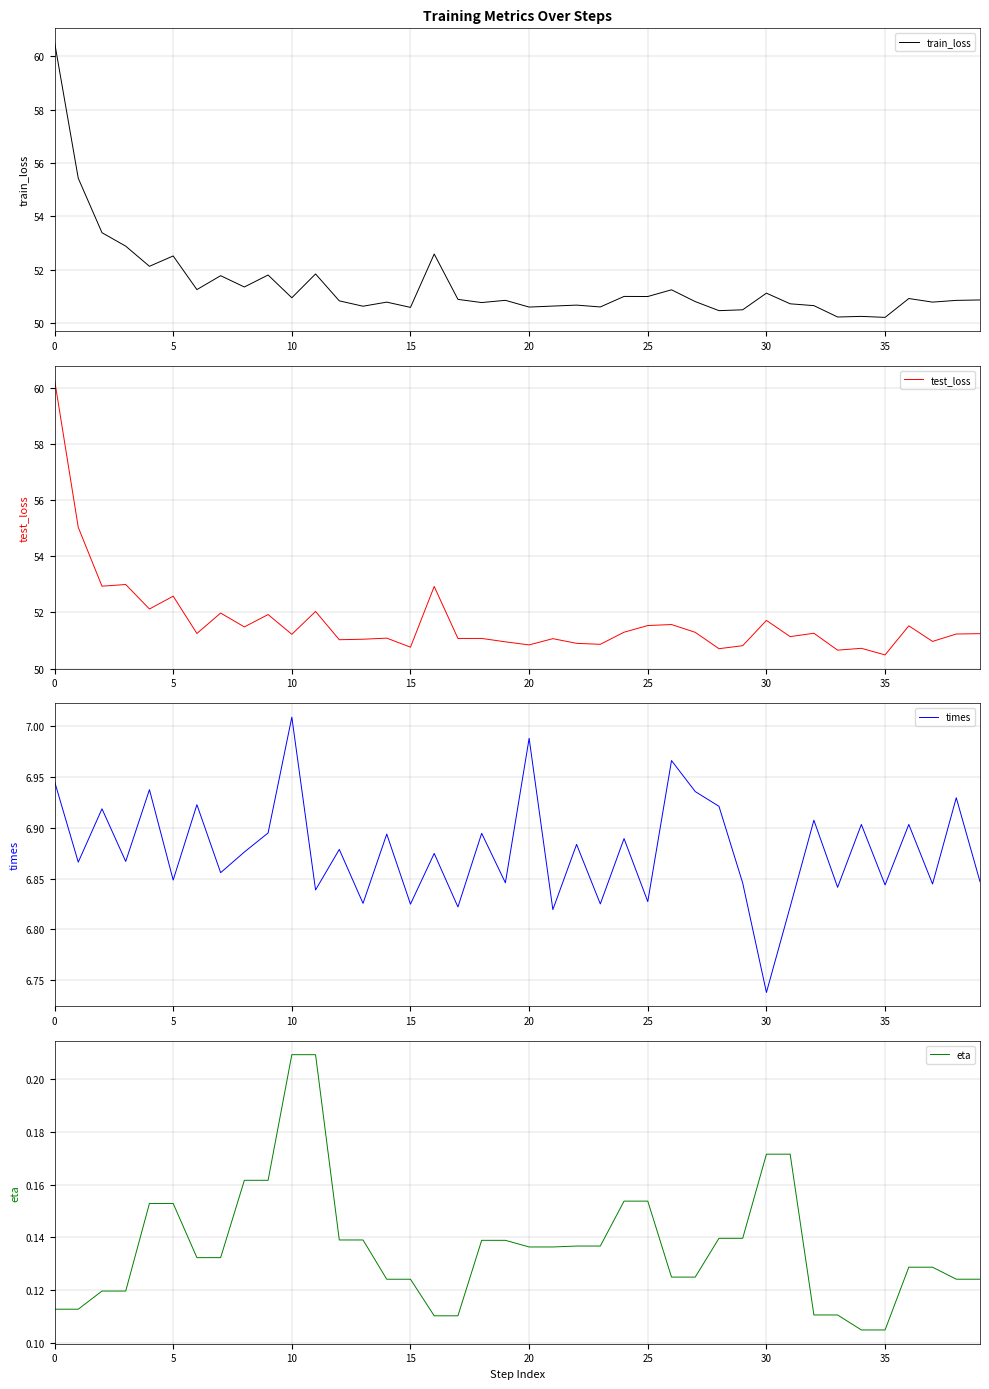

Is this an area chart (filled region under the line)?

No